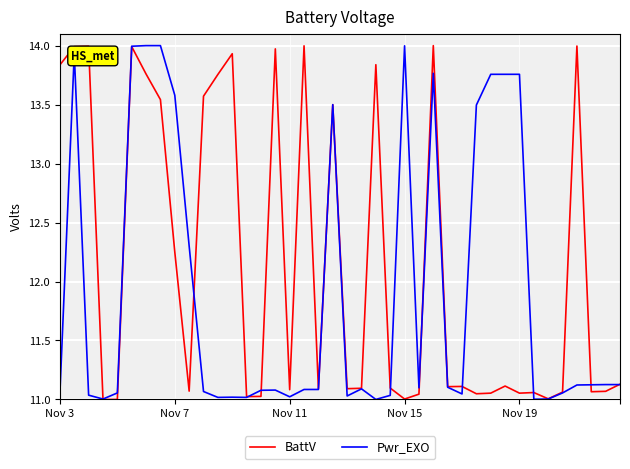

What is the maximum value for BattV?

14.0